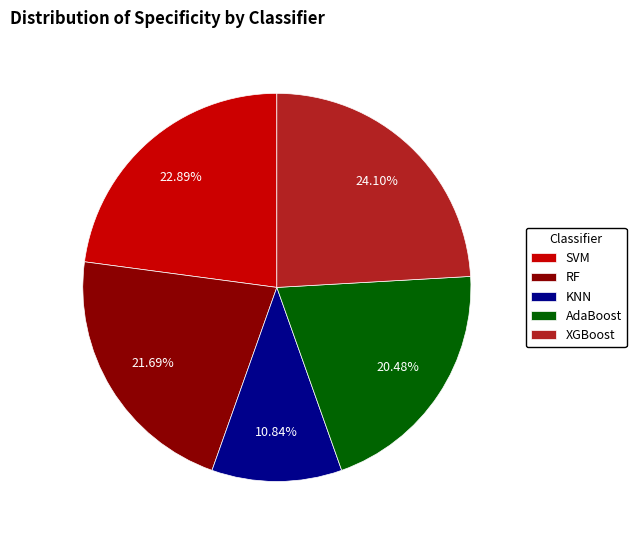

To the nearest percent, what is the difference between the largest and smallest slice percentages?

13%